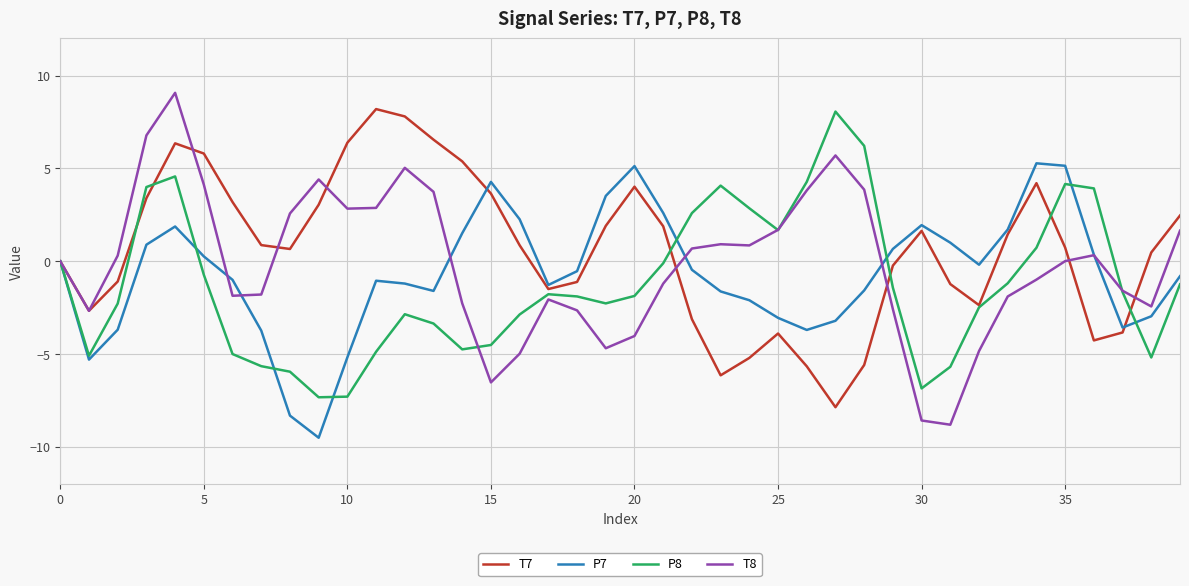

What is the maximum value shown in the chart?

9.1